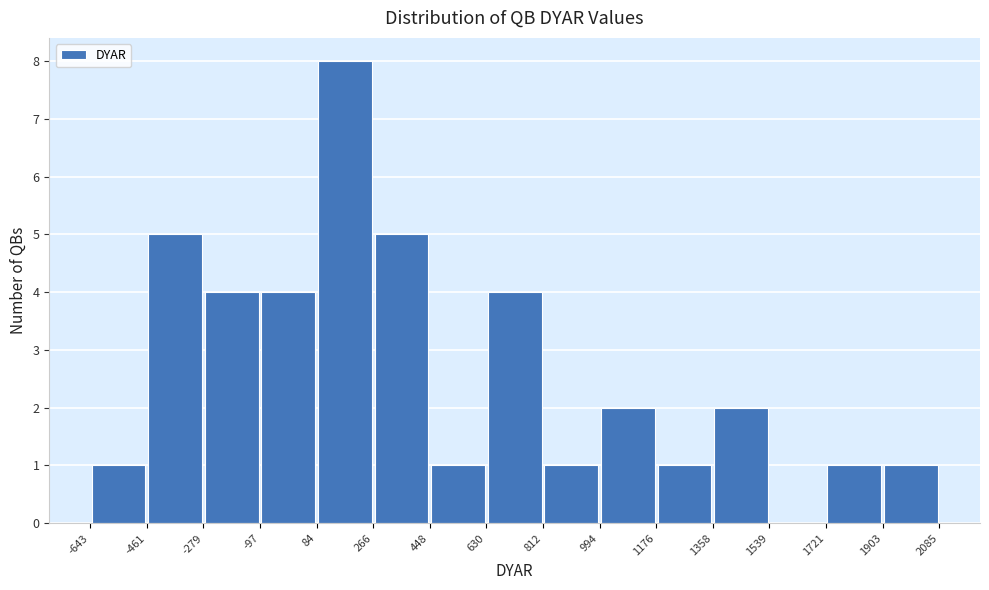

Reading left to right, transcribe this chart: for each bar, give the range it covers on the x-axis and its height. The values are not printed on the chart, so give them approximately, as read against the axis.

-643 to -461: 1
-461 to -279: 5
-279 to -97: 4
-97 to 84: 4
84 to 266: 8
266 to 448: 5
448 to 630: 1
630 to 812: 4
812 to 994: 1
994 to 1176: 2
1176 to 1358: 1
1358 to 1539: 2
1539 to 1721: 0
1721 to 1903: 1
1903 to 2085: 1